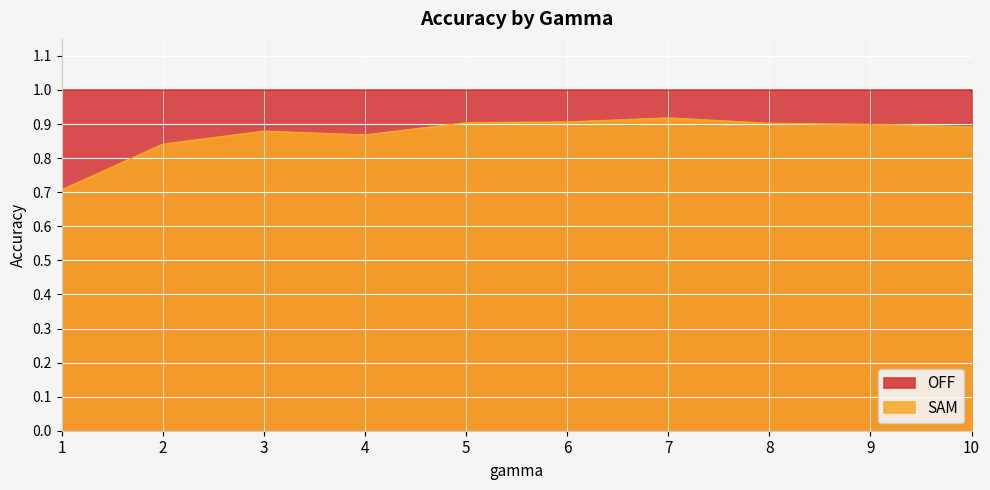

Where is the data nearest to the value 0?

1